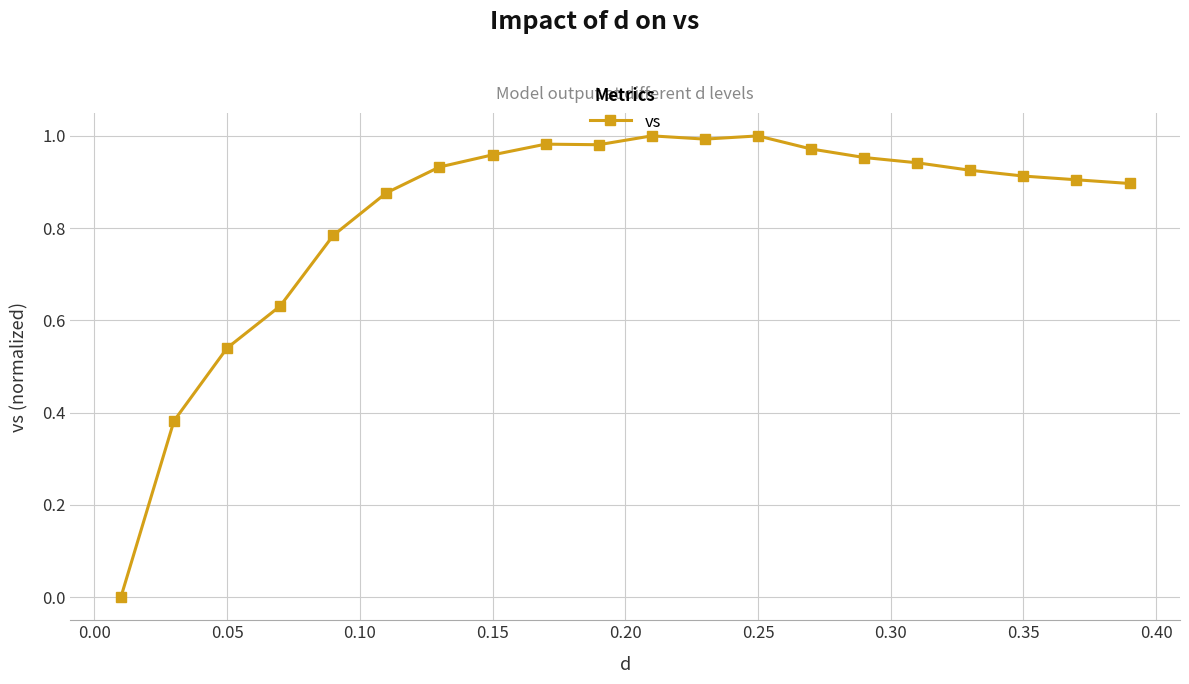

What is the sum of all values?

16.6